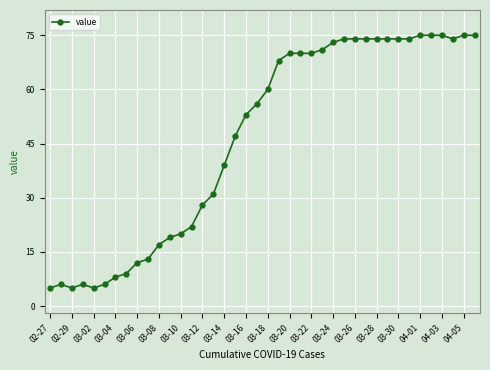

True or false: the data has more than 1 interior local peaks.

True